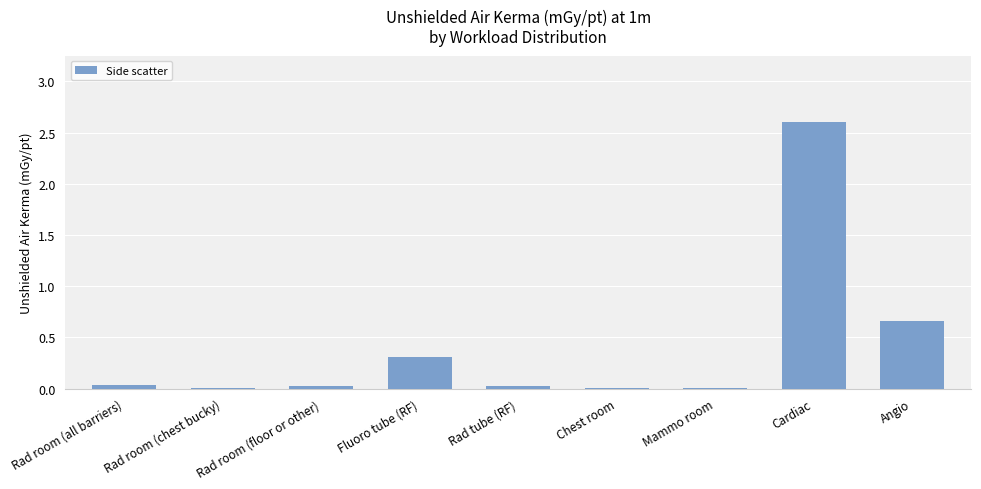

At which category does the chart reach its peak across all series?

Cardiac